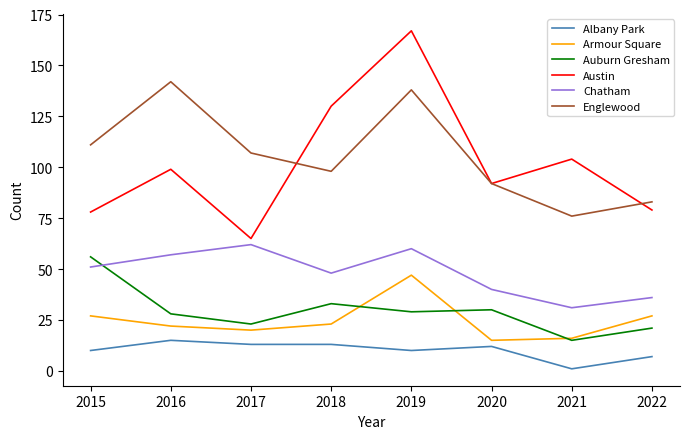

Which series changed the most between 2017 and 2021?

Austin